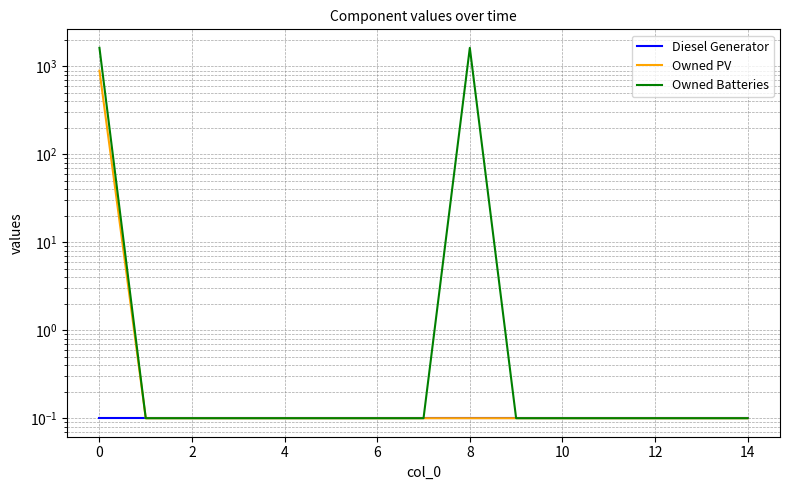

What is the sum of all Owned Batteries values?

3259.3